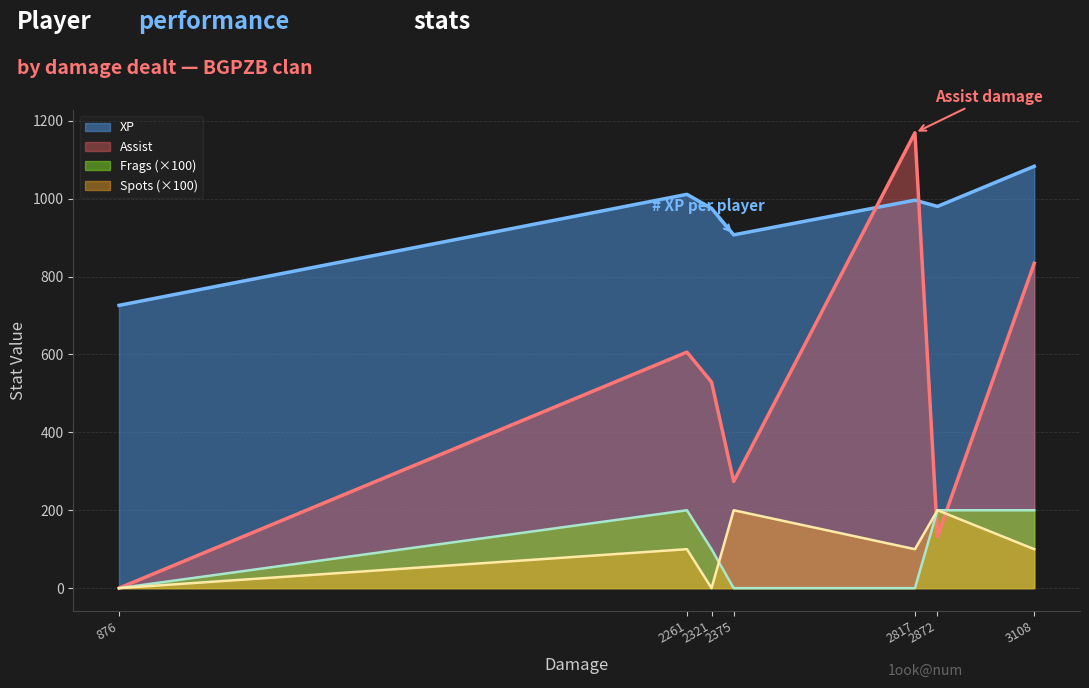

The value of Frags (×100) at 2817 is 0. True or false?

True